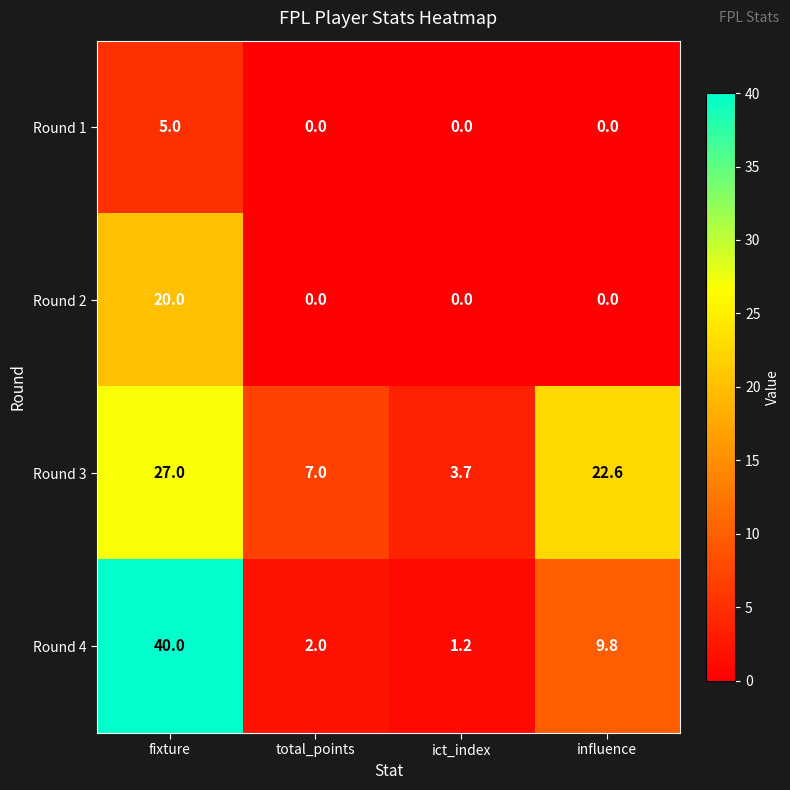

At which label does Round 3 first exceed 22?

fixture